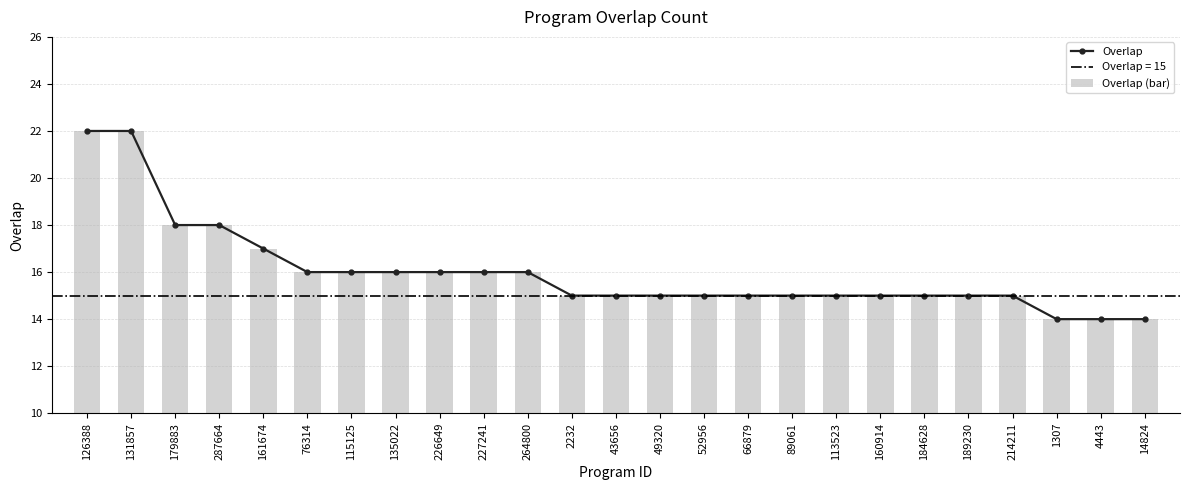

Is it true that Overlap equals 3 at 160914?

False